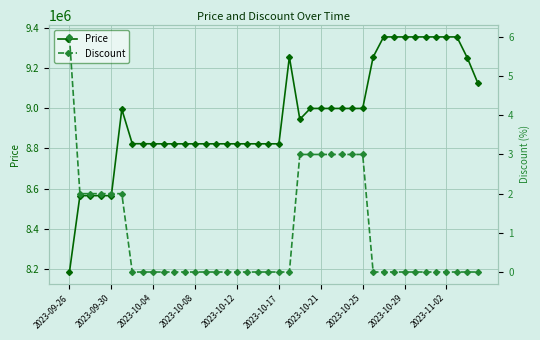

True or false: Price has more than 0 interior local peaks.

True